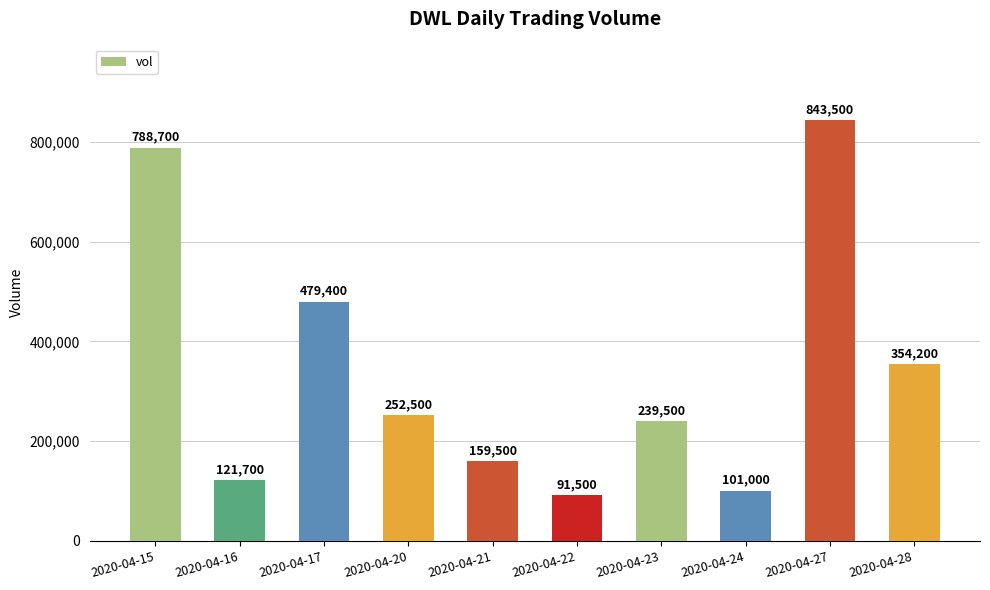

Is it true that the value at 2020-04-24 is 162799?

False